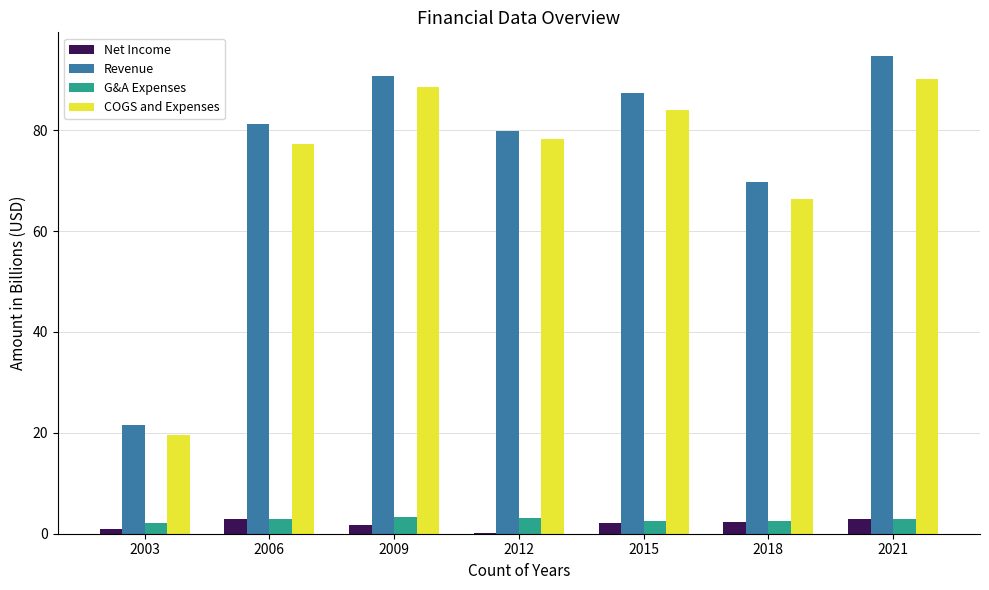

Which series changed the most between 2003 and 2015?

Revenue